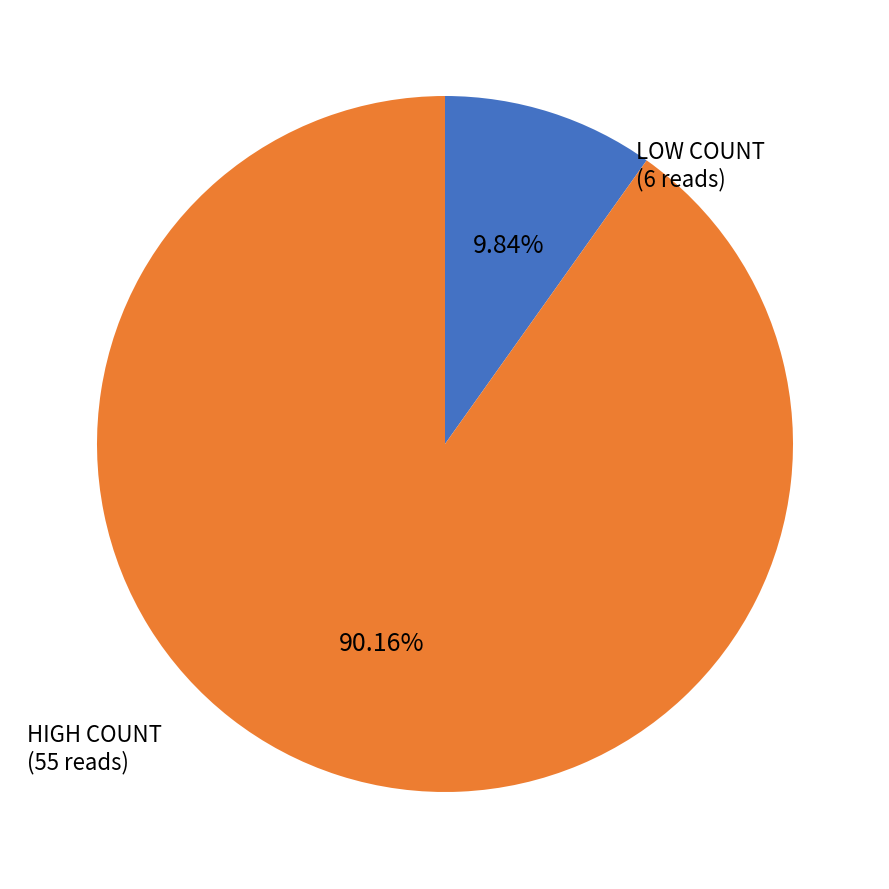

Count the number of slices in the pie.

2